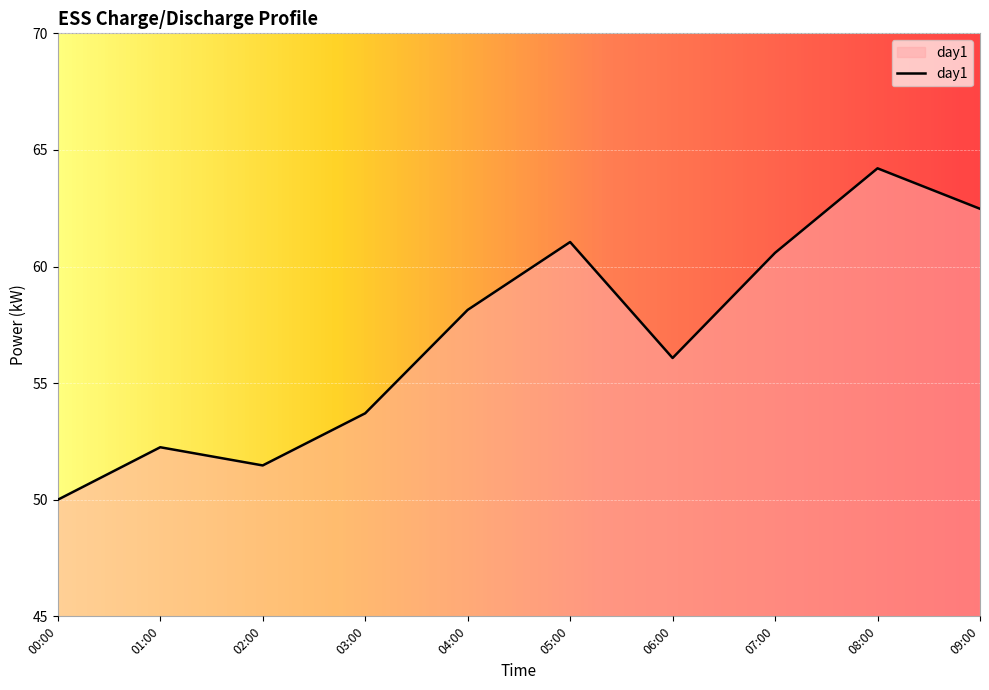

What is the greatest value displayed?

64.2